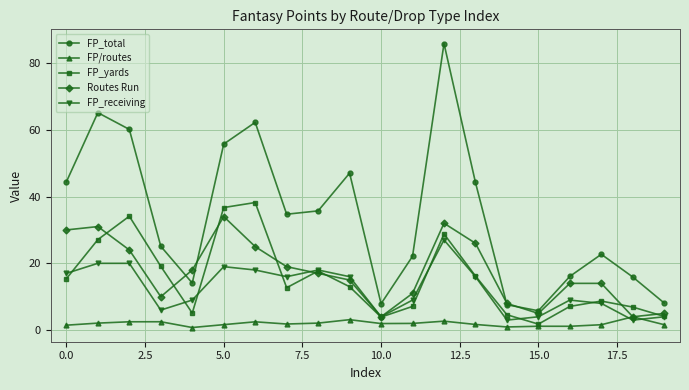

In FP_total, how many points are higher than both neighbors (excluding endpoints)?

5